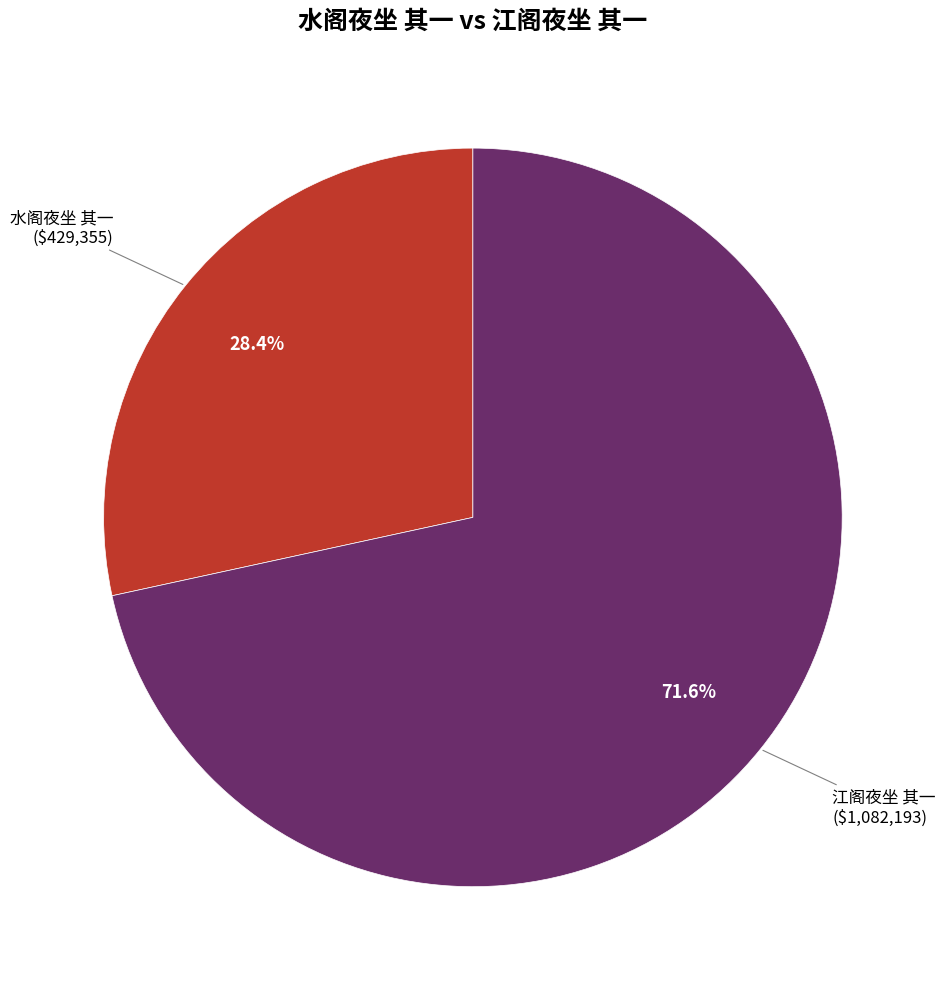

Is there any slice that represents more than half of the pie?

Yes